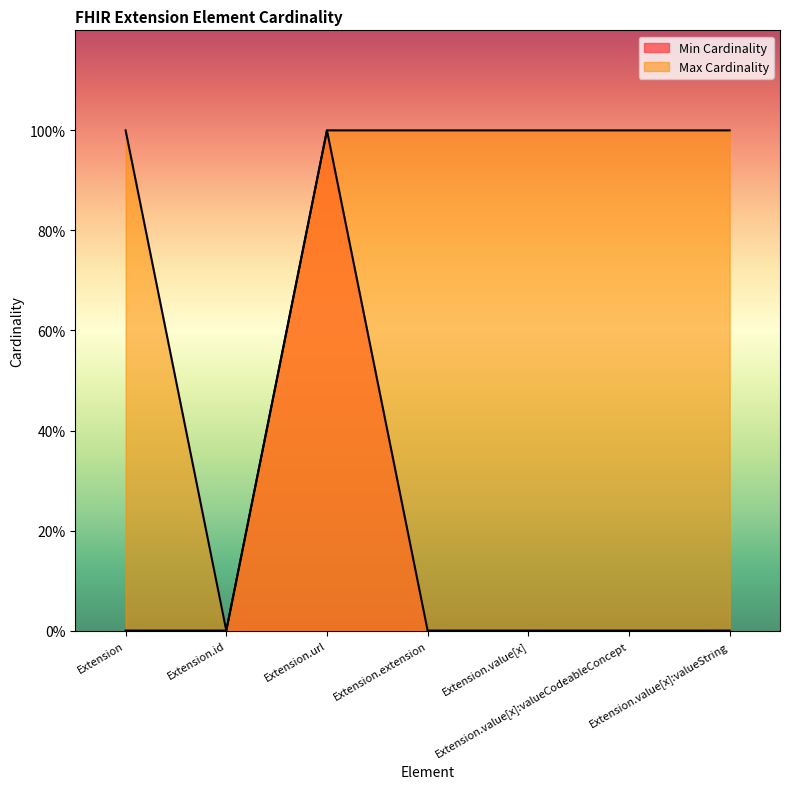

At which category is the sum across all series the highest?

Extension.url